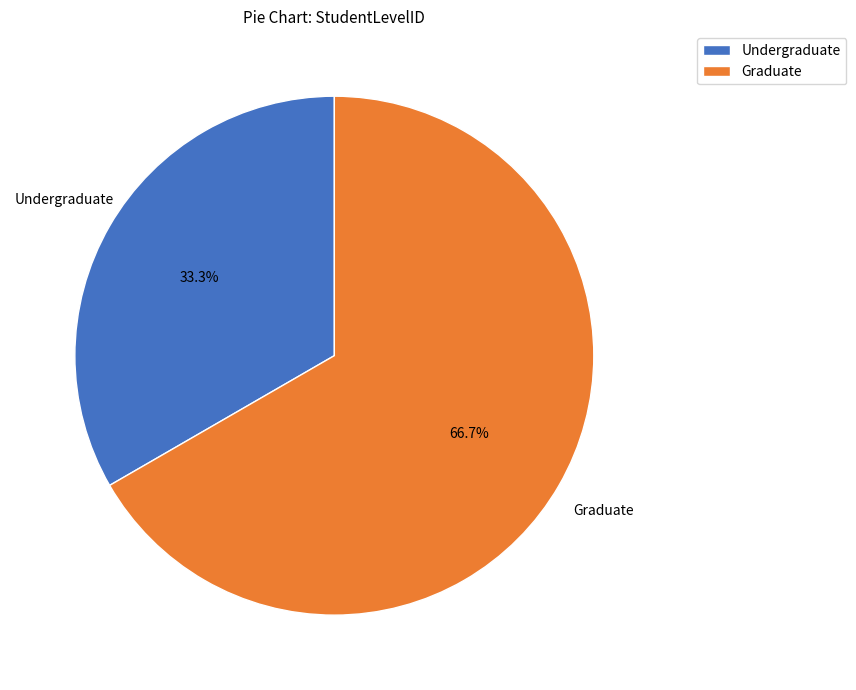

To the nearest percent, what is the difference between the Undergraduate and Graduate slice percentages?

33%